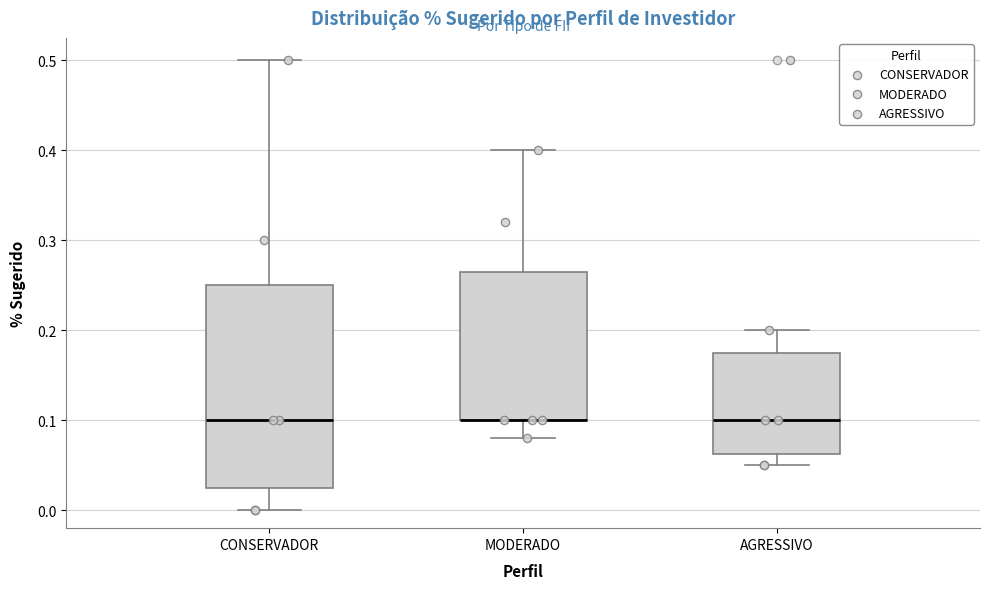

Where does the lower whisker of the box for AGRESSIVO end on the y-axis? The values are not printed on the chart, so give them approximately, as read against the axis.

0.05